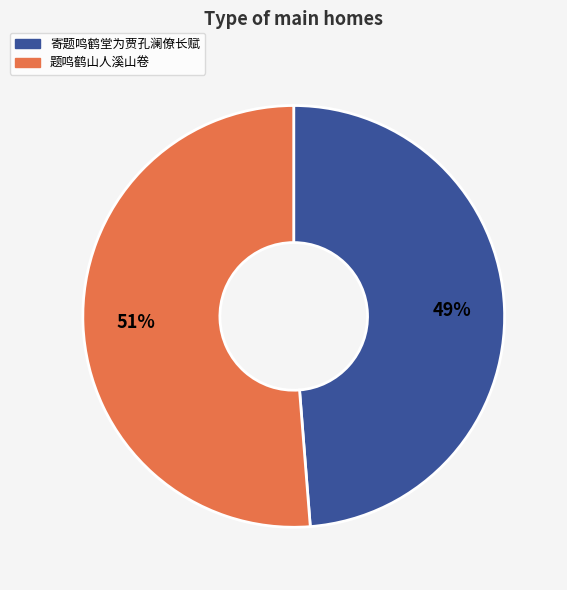

Which slice is the largest?

题鸣鹤山人溪山卷